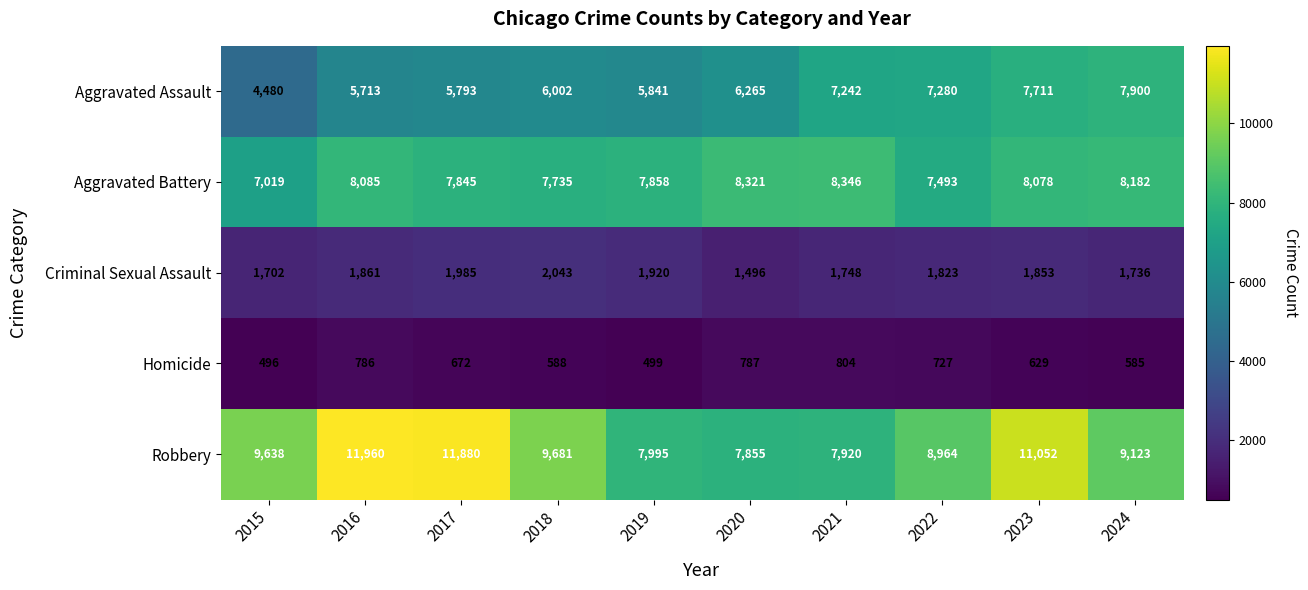

What is the maximum value shown in the chart?

11960